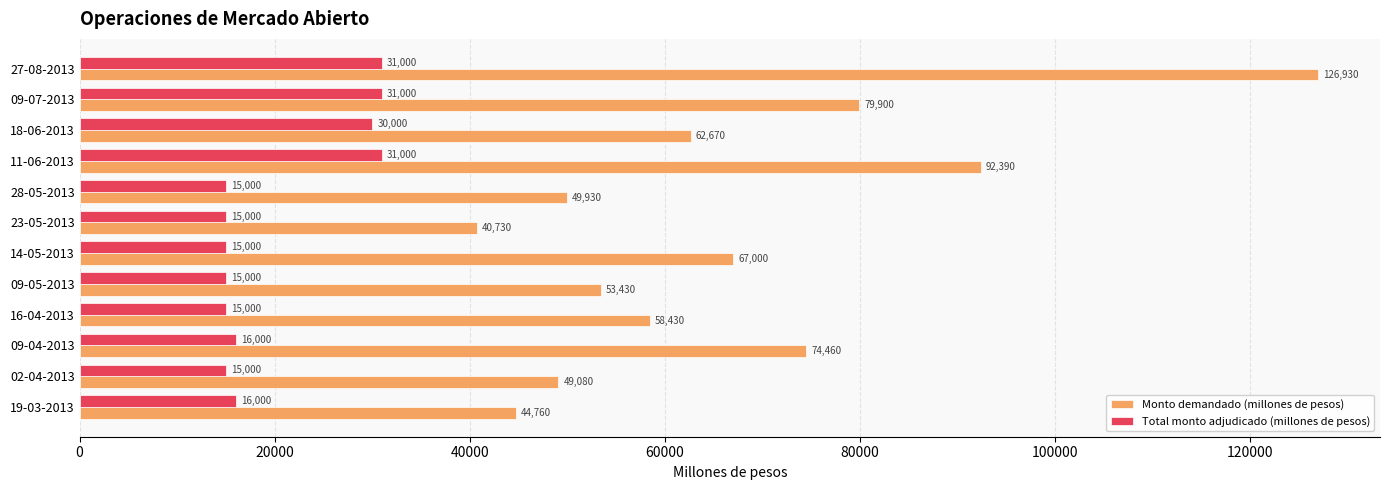

What is the sum of the Monto demandado (millones de pesos) values at 28-05-2013 and 27-08-2013?

176860